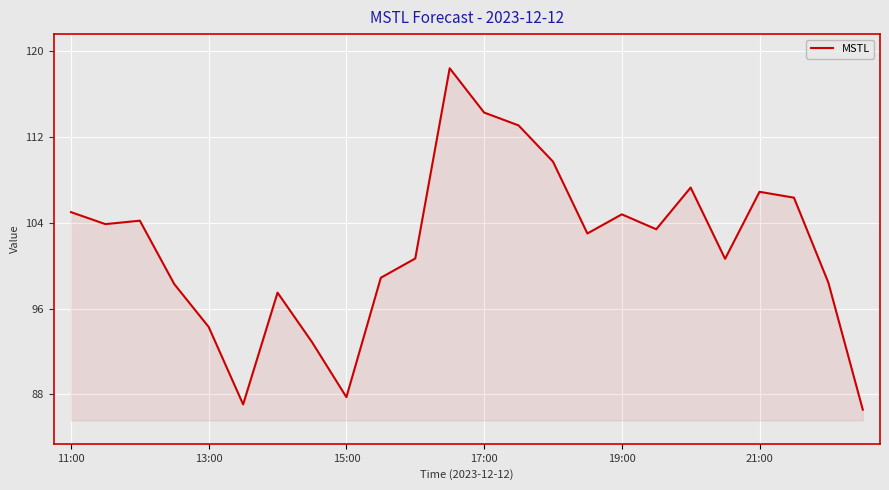

What is the difference between the maximum and minimum values?

31.8